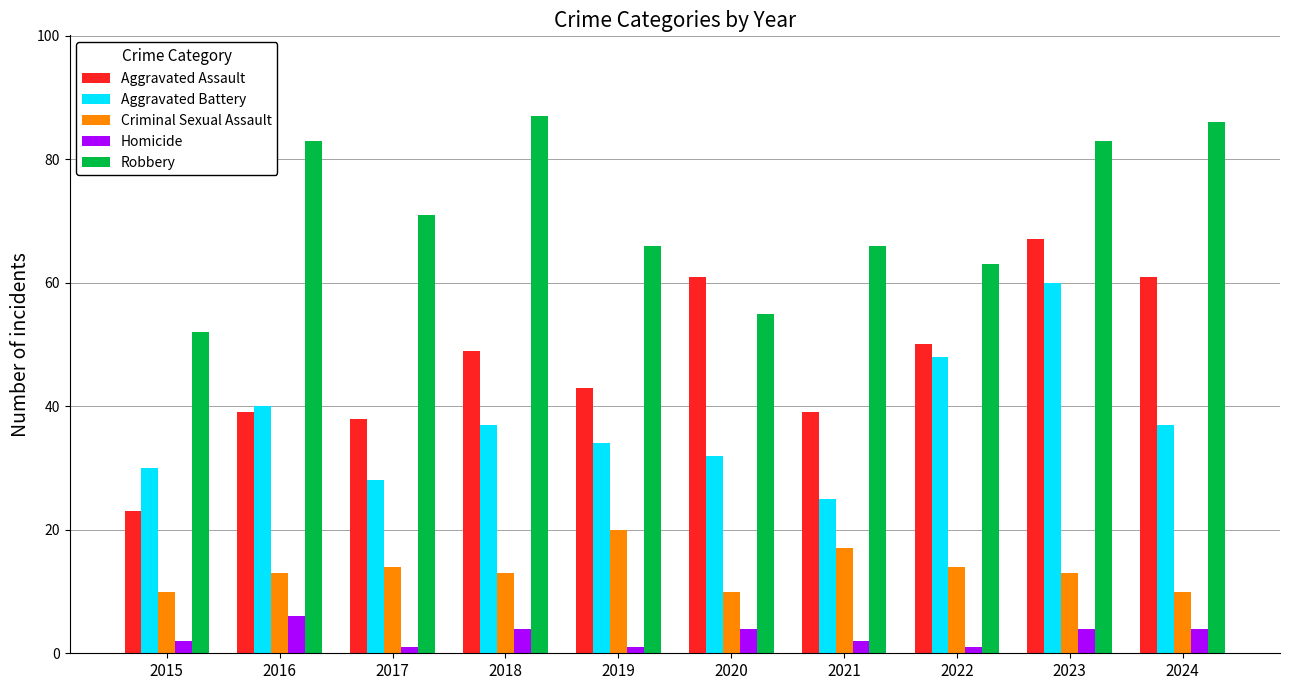

Which series has the largest range (max minus min)?

Aggravated Assault